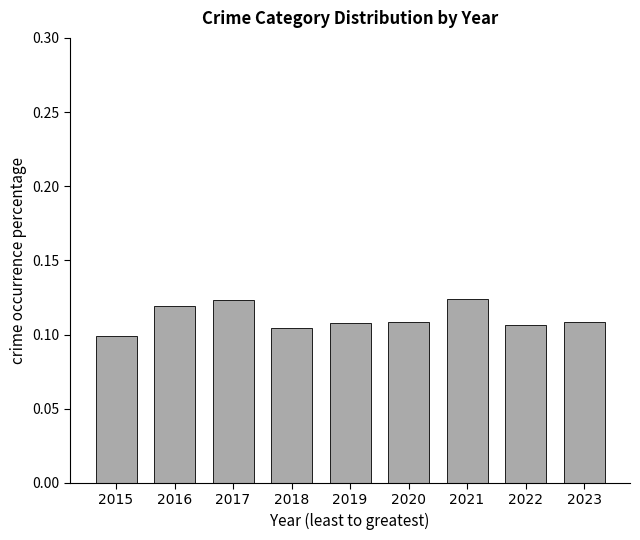

What is the sum of all values?

1.0